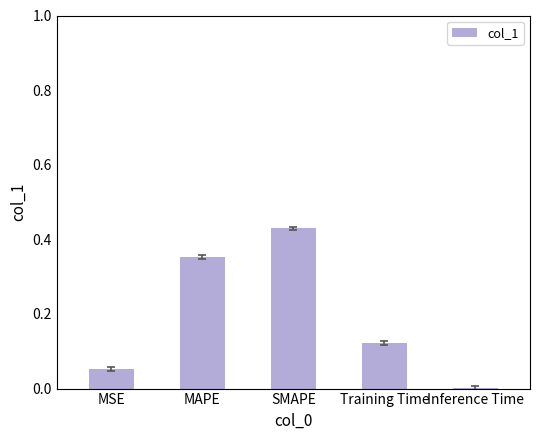

Which category has the highest value across all series?

SMAPE